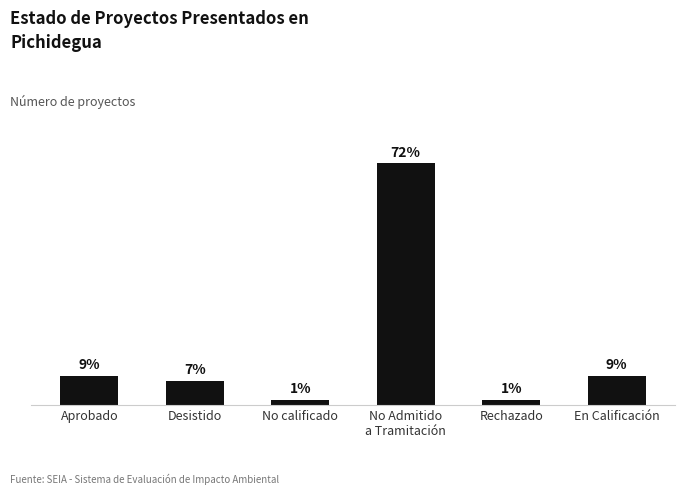

What position from the right is No Admitido
a Tramitación?

3